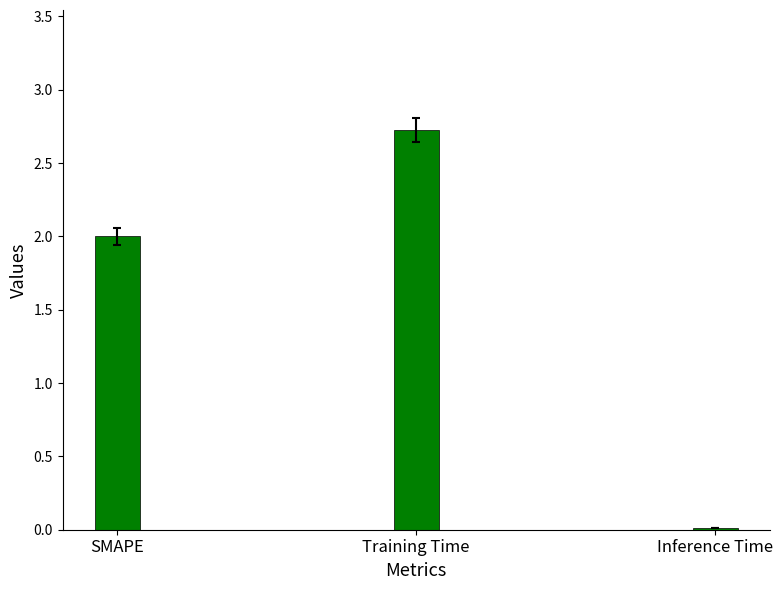

The chart shows a value of 1.3 at Training Time. True or false?

False